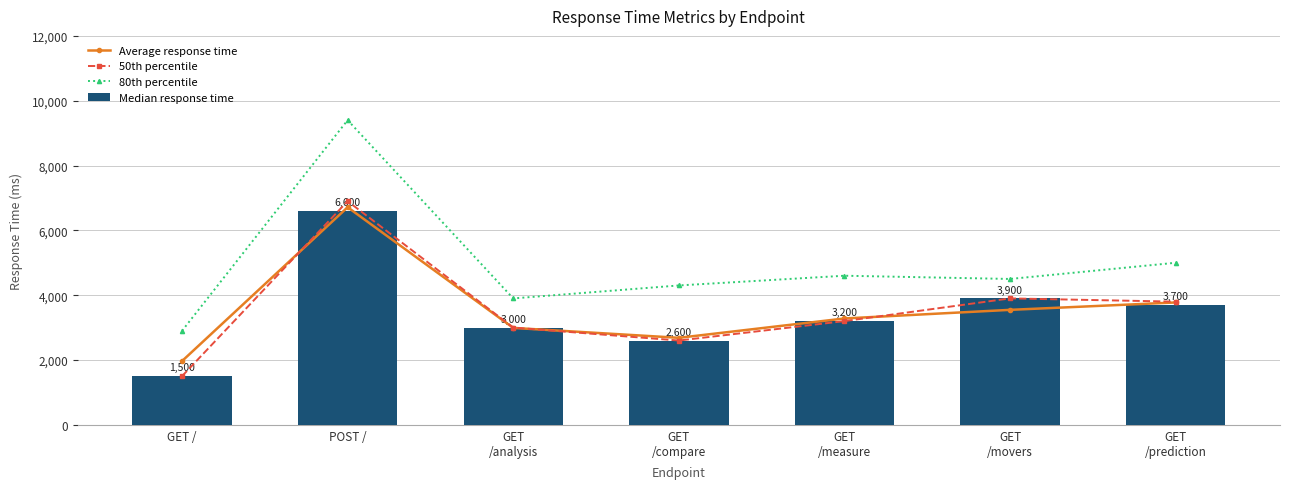

What is the label of the 3rd bar from the right?

GET
/measure